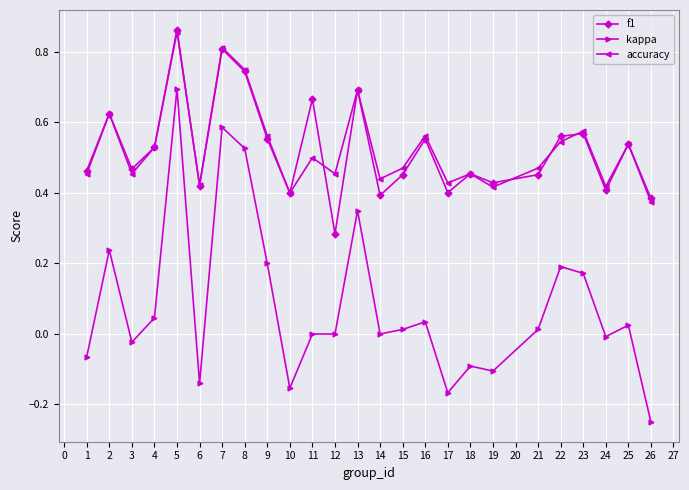

Is the value of f1 at 11 greater than the value of kappa at 19?

Yes